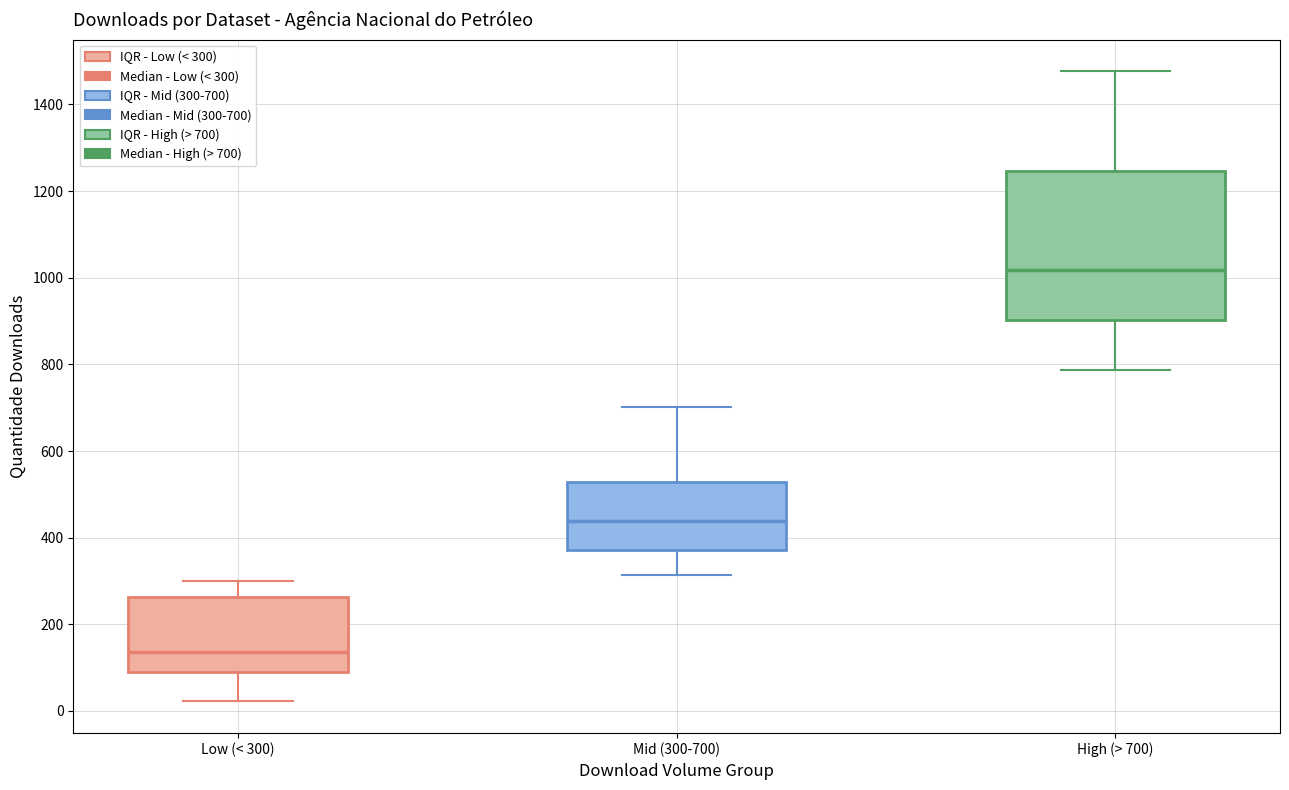

Which box's median line is the highest?

High (> 700)